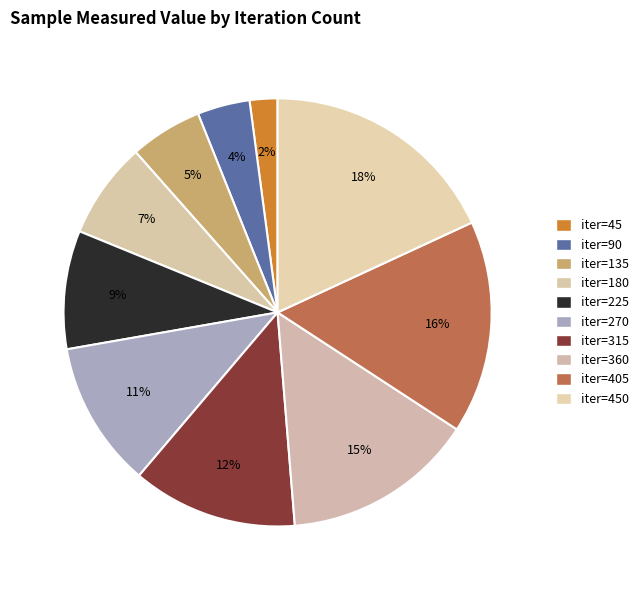

How many segments does this pie chart have?

10